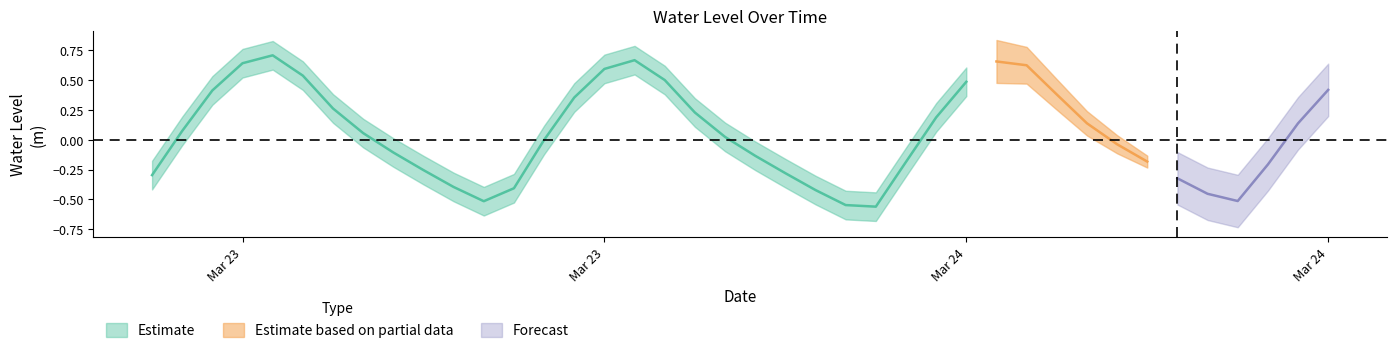

What value does the data have at 2023-03-23 07:00:00?

0.1